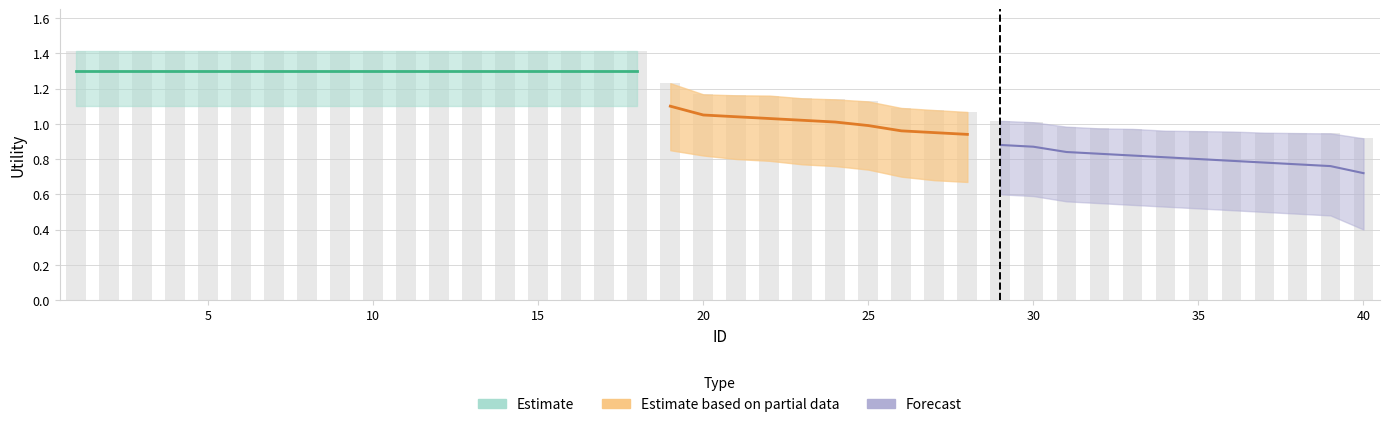

What is the value of the Utility_low bar at the 10th from the left?

1.1